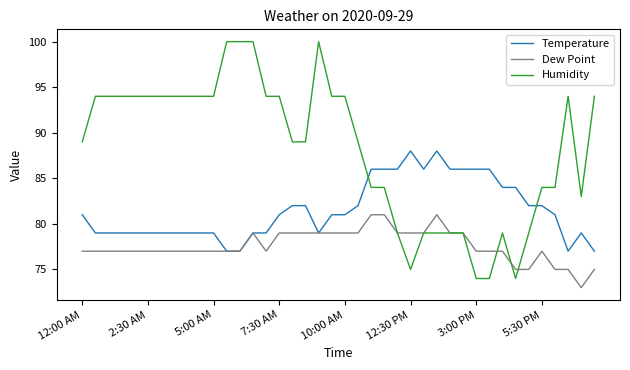

What is the lowest value of the Dew Point series?

73